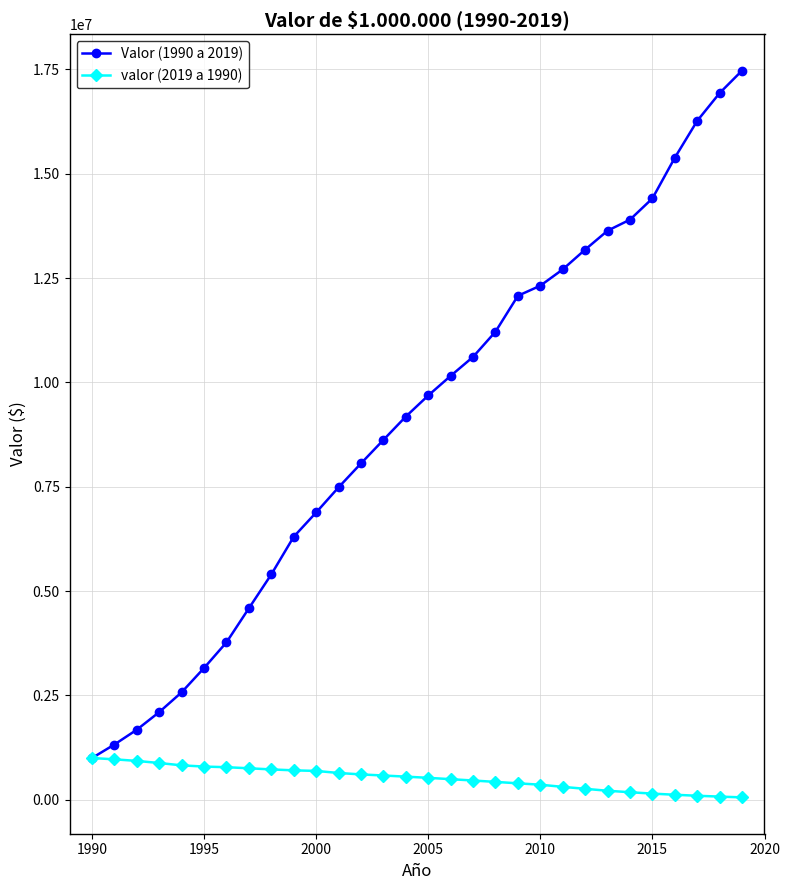

What is the lowest value of the Valor (1990 a 2019) series?

1000000.0